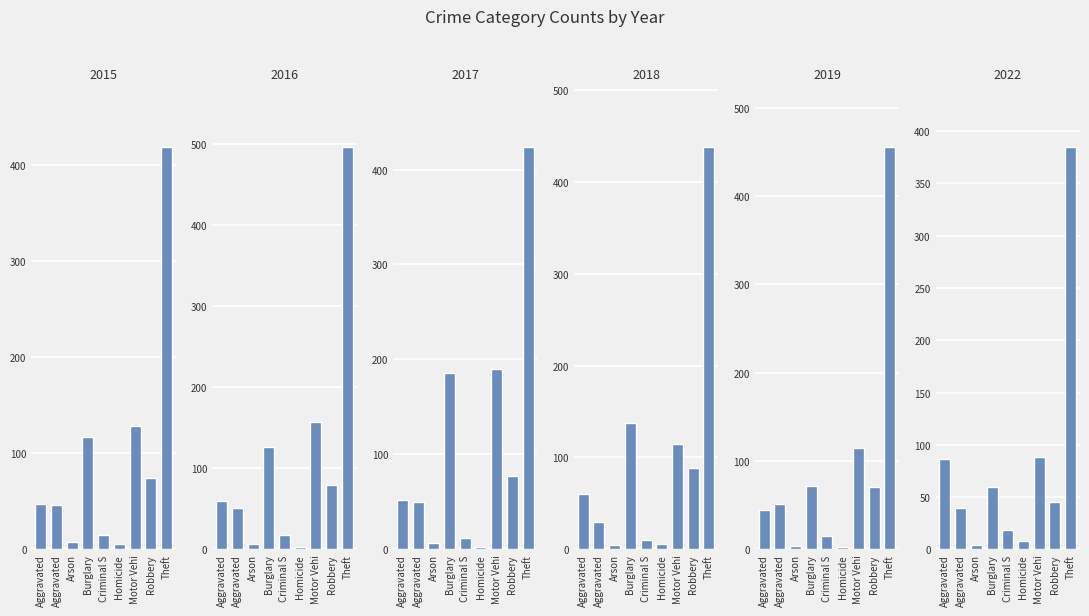

The value of 2018 at Robbery is 88. True or false?

True